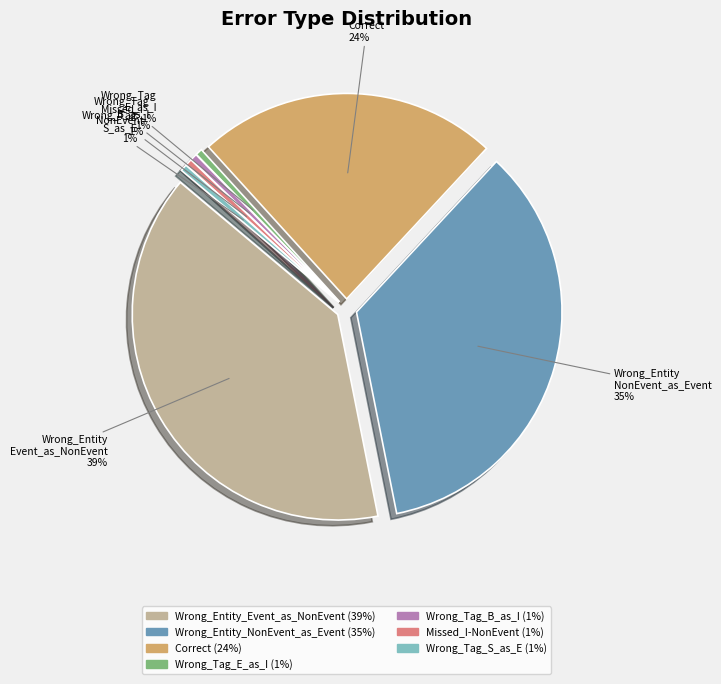

Does any single category account for the majority?

No